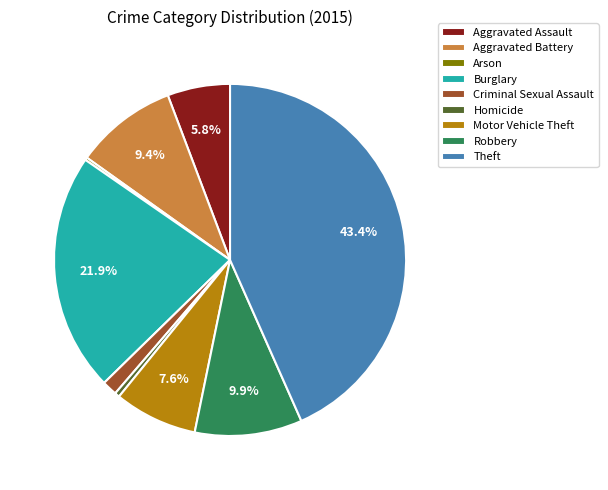

To the nearest percent, what is the difference between the Aggravated Assault and Burglary slice percentages?

16%